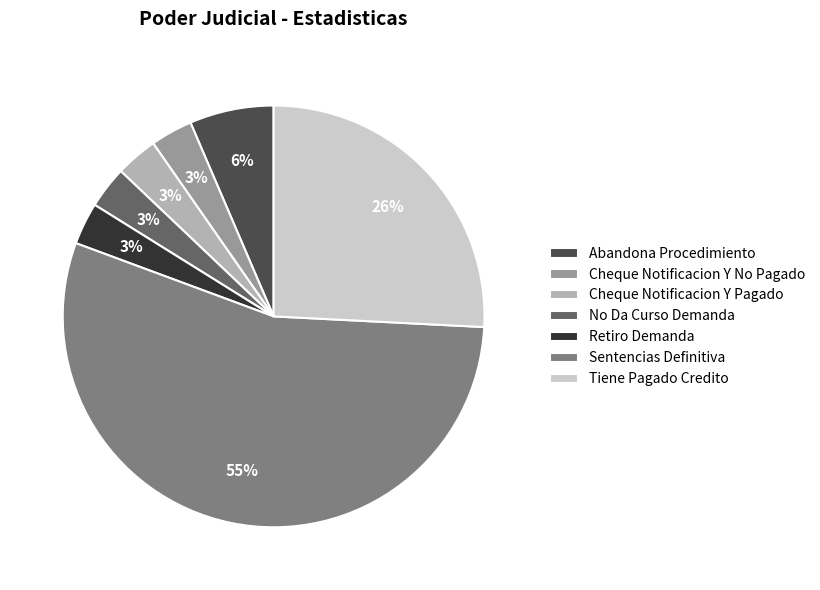

Do Abandona Procedimiento and Retiro Demanda together represent more than half of the pie?

No